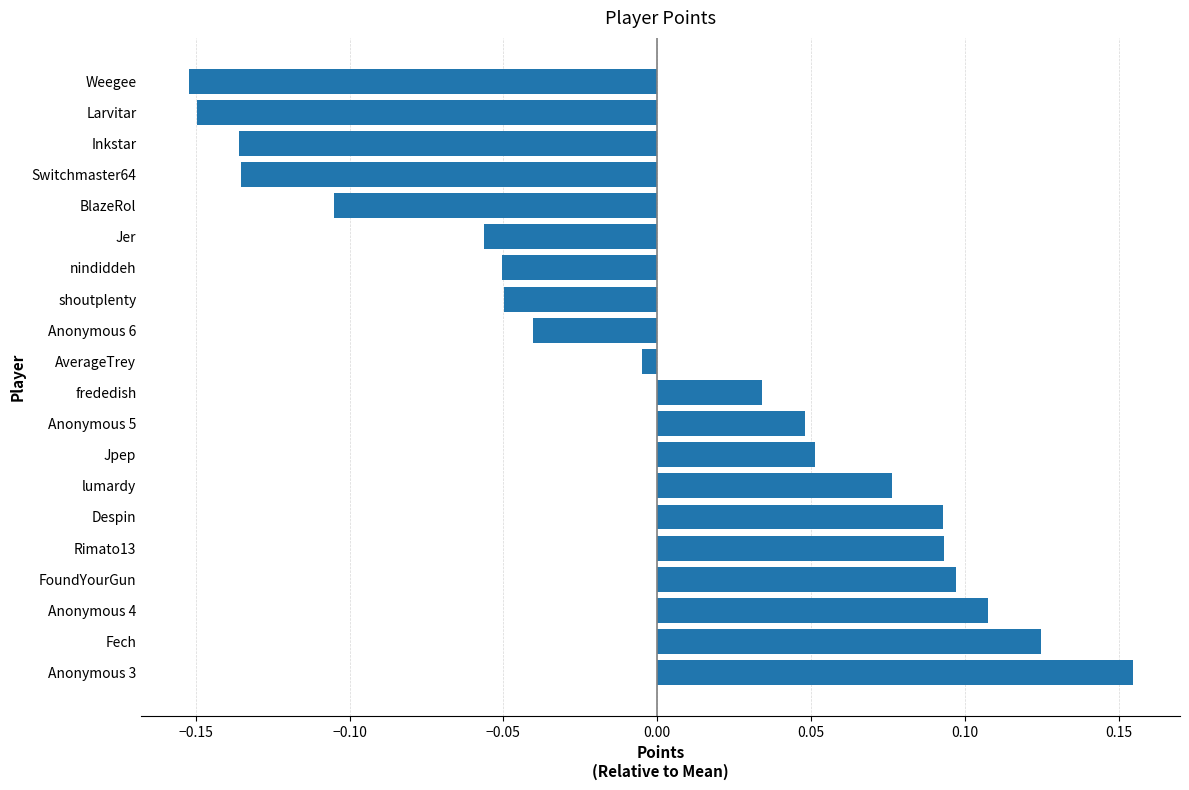

Which has a higher value, Switchmaster64 or Anonymous 6?

Anonymous 6